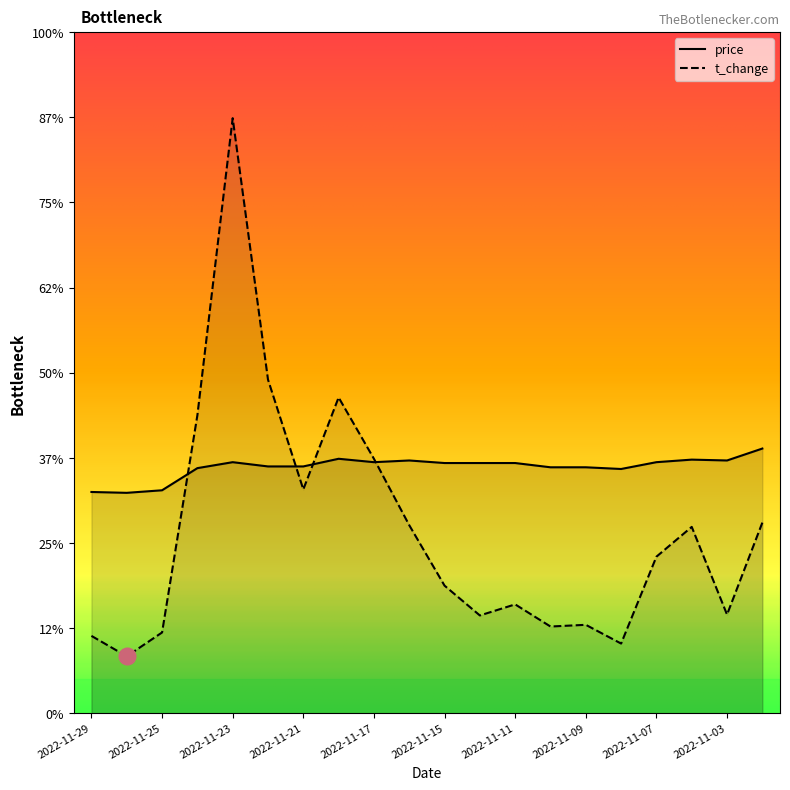

Between 2022-11-03 and 2022-11-22, which is larger?

2022-11-03